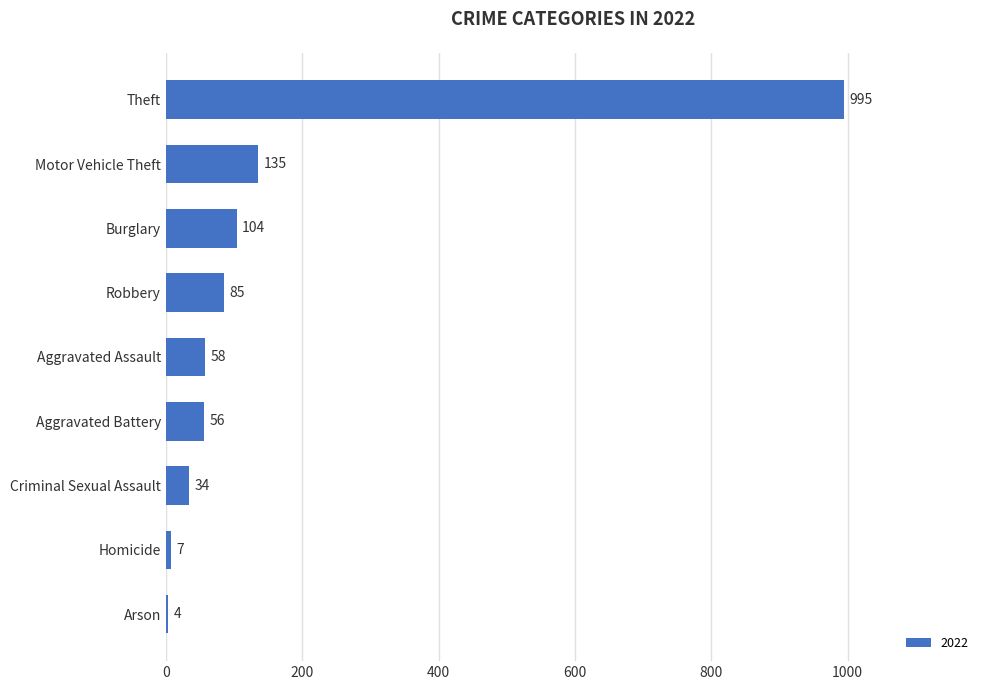

Is it true that the value at Arson is 4?

True